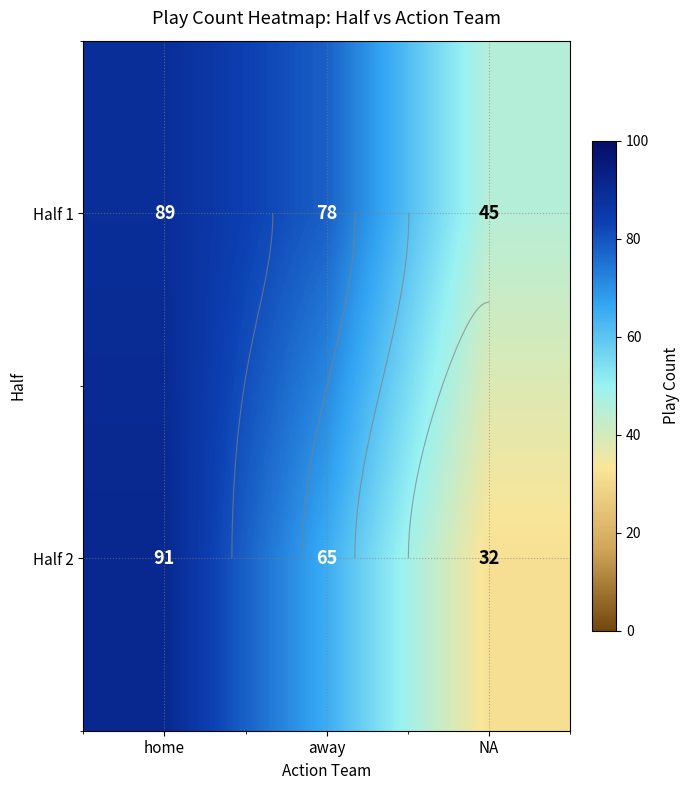

What is the sum of all Half 2 values?

188